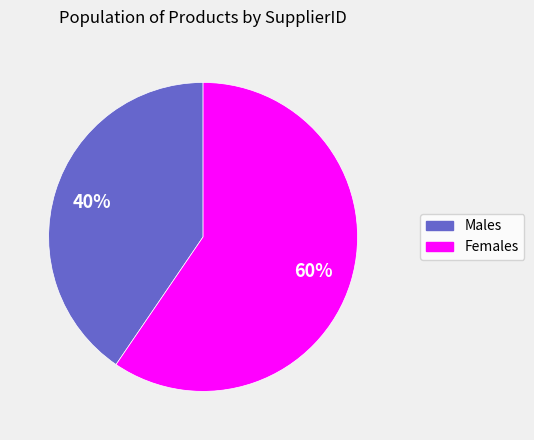

Is there any slice that represents more than half of the pie?

Yes